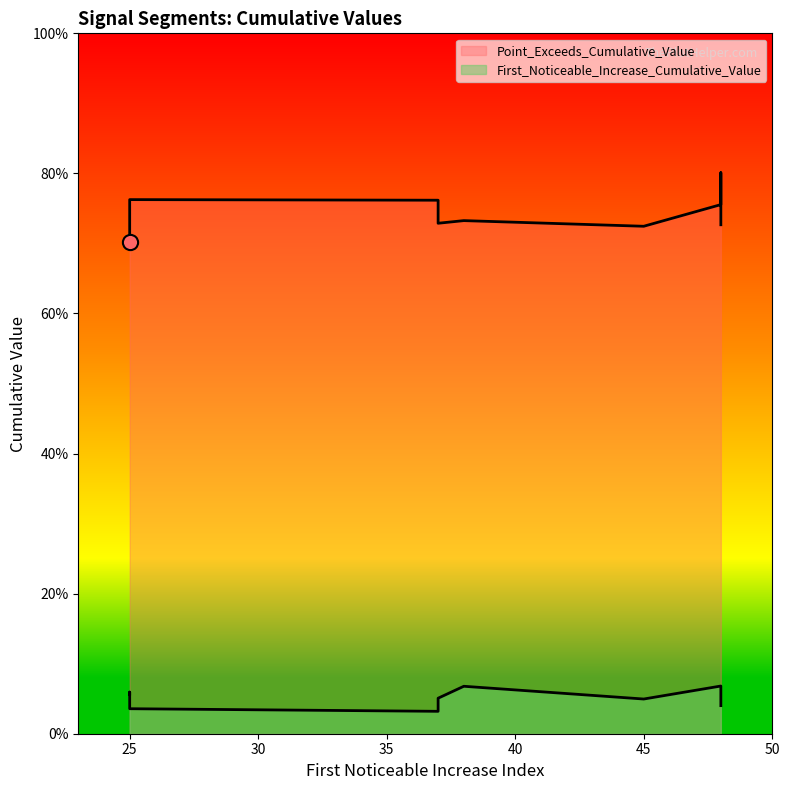

At which category is the sum across all series the highest?

48